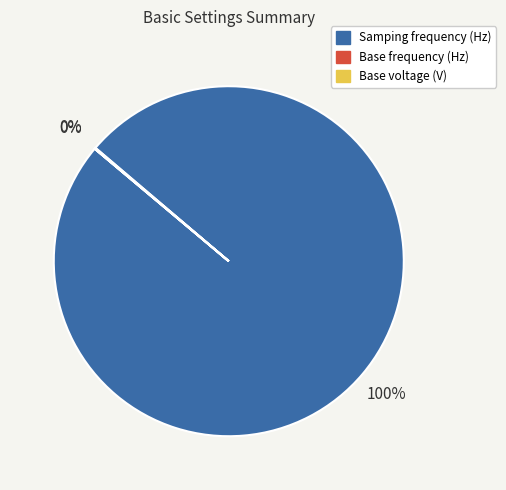

What is the majority slice?

Samping frequency (Hz)